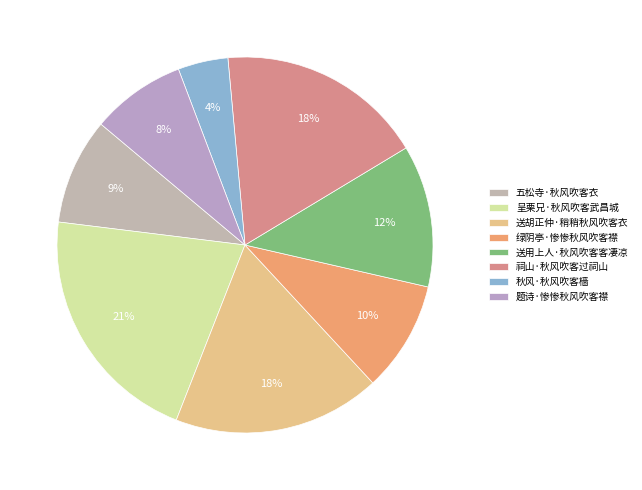

How many slices are in this pie chart?

8